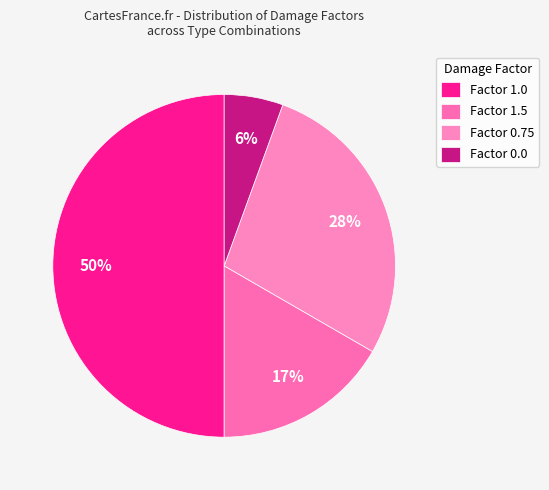

What is the smallest slice in the pie chart?

Factor 0.0